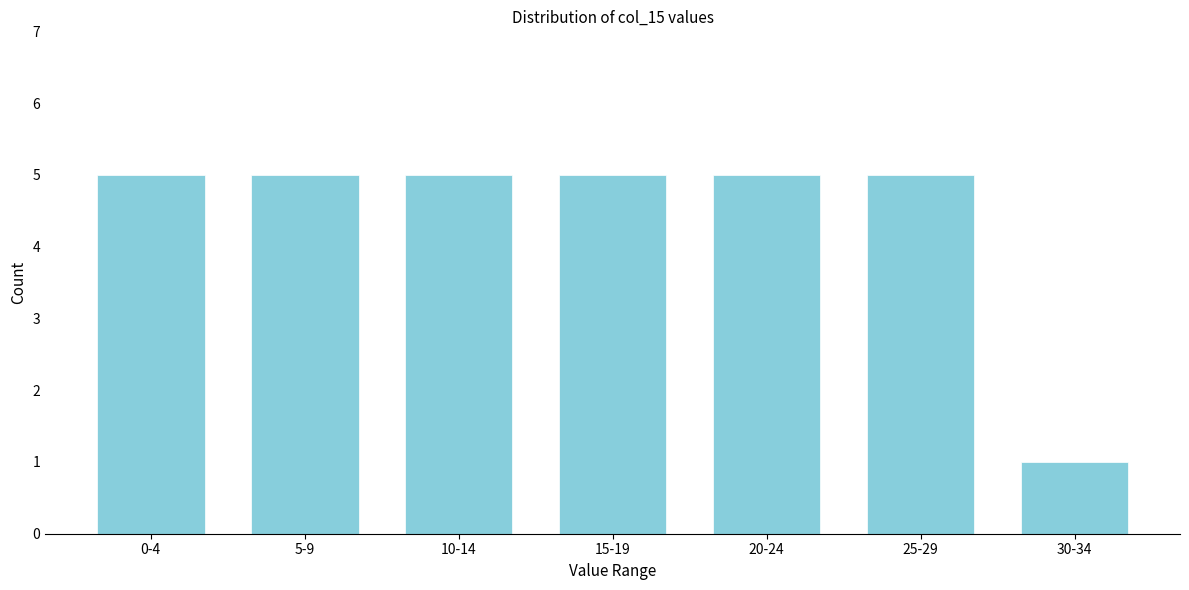

Reading right to left, transcribe all the data shown in this chart.

30-34=1	25-29=5	20-24=5	15-19=5	10-14=5	5-9=5	0-4=5